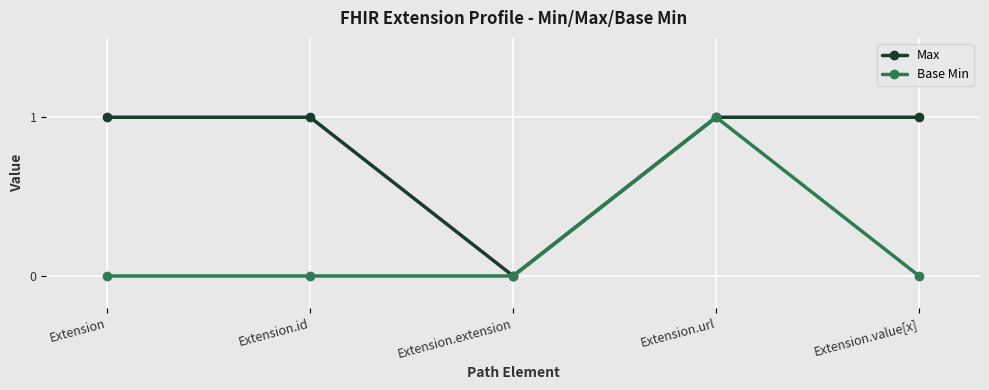

Does the chart have visible grid lines?

Yes